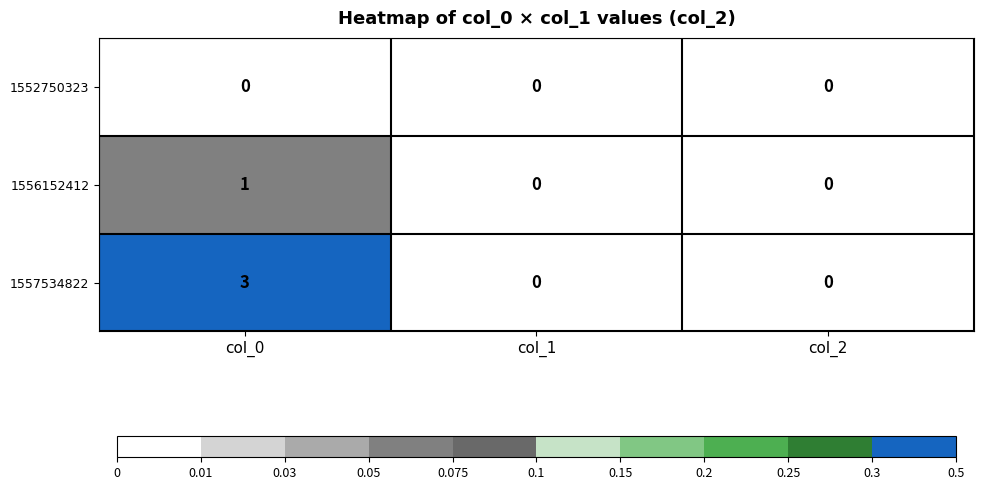

Between col_0 and col_2, which series saw the biggest shift?

1557534822